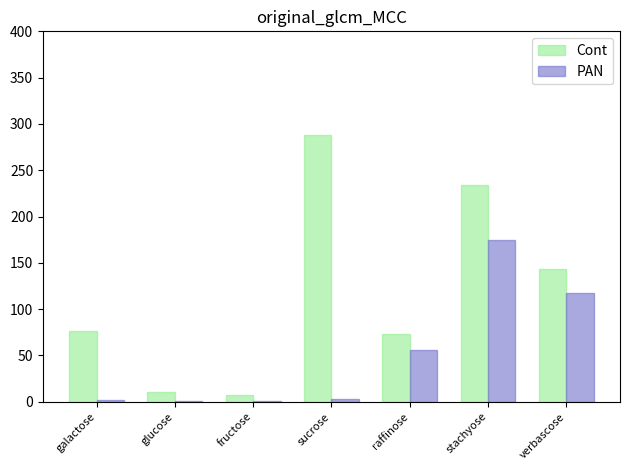

How many groups of bars are there?

7